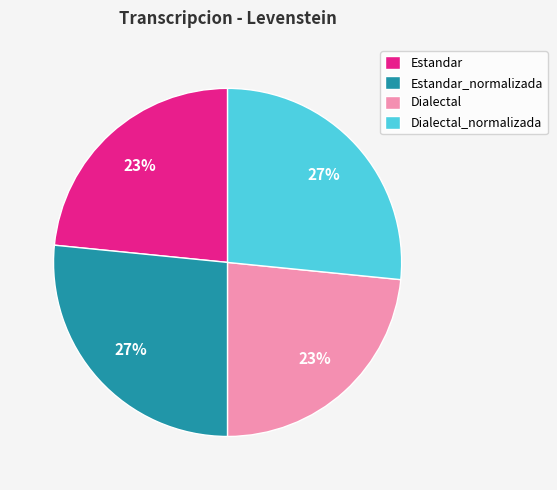

To the nearest percent, what percentage of the pie is Estandar_normalizada?

27%